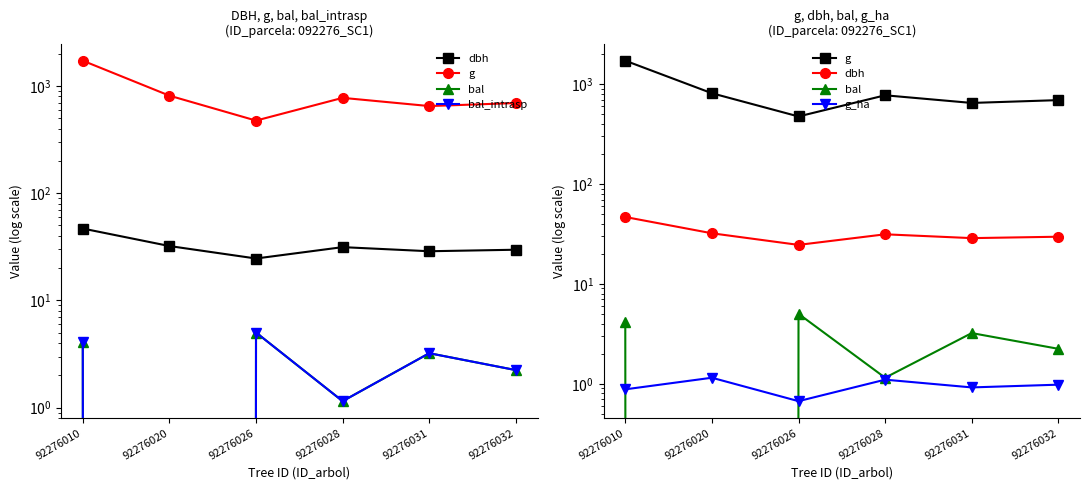

True or false: dbh has more than 1 points higher than both neighbors.

False